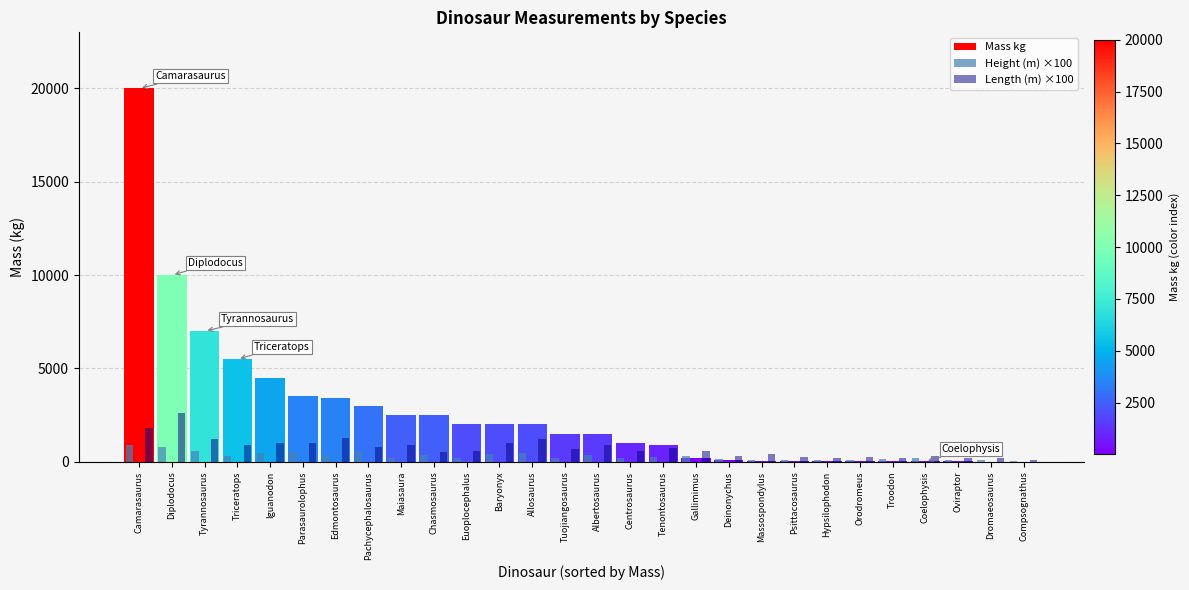

What is the smallest value displayed?

3.6